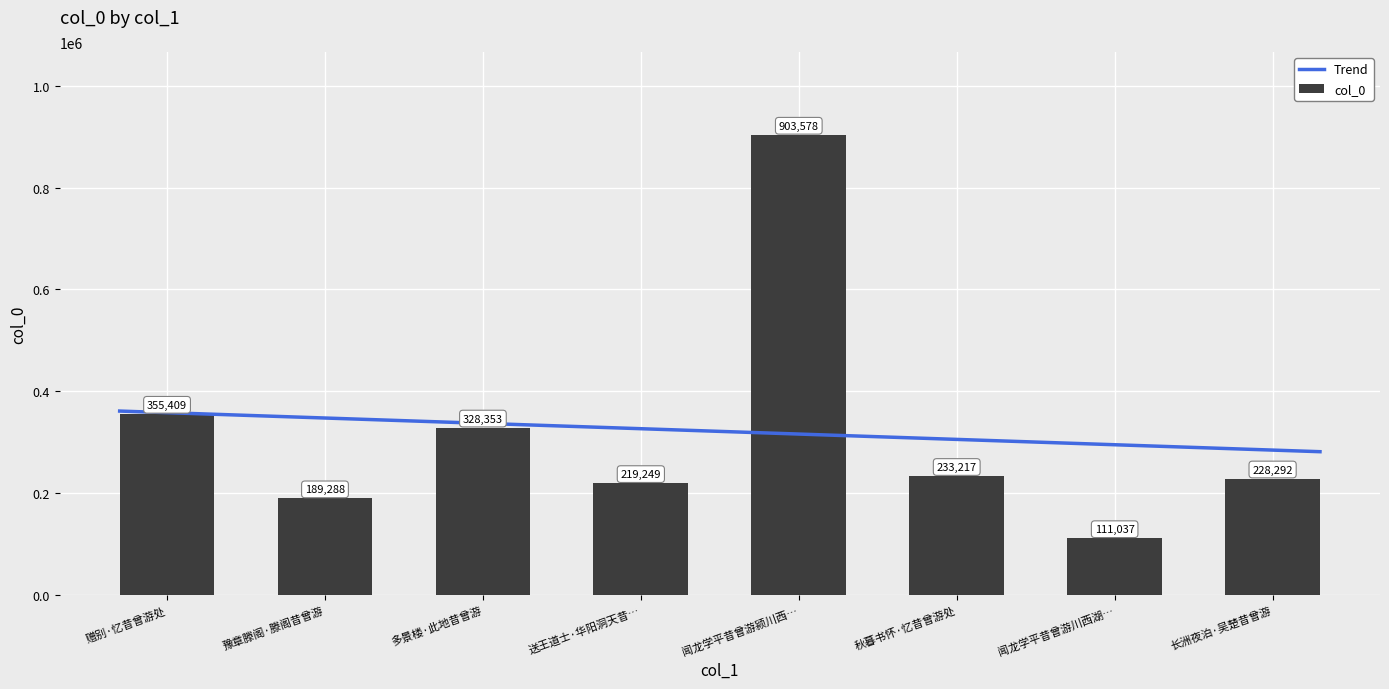

Is it true that col_0 equals 383209 at 送王道士·华阳洞天昔…?

False